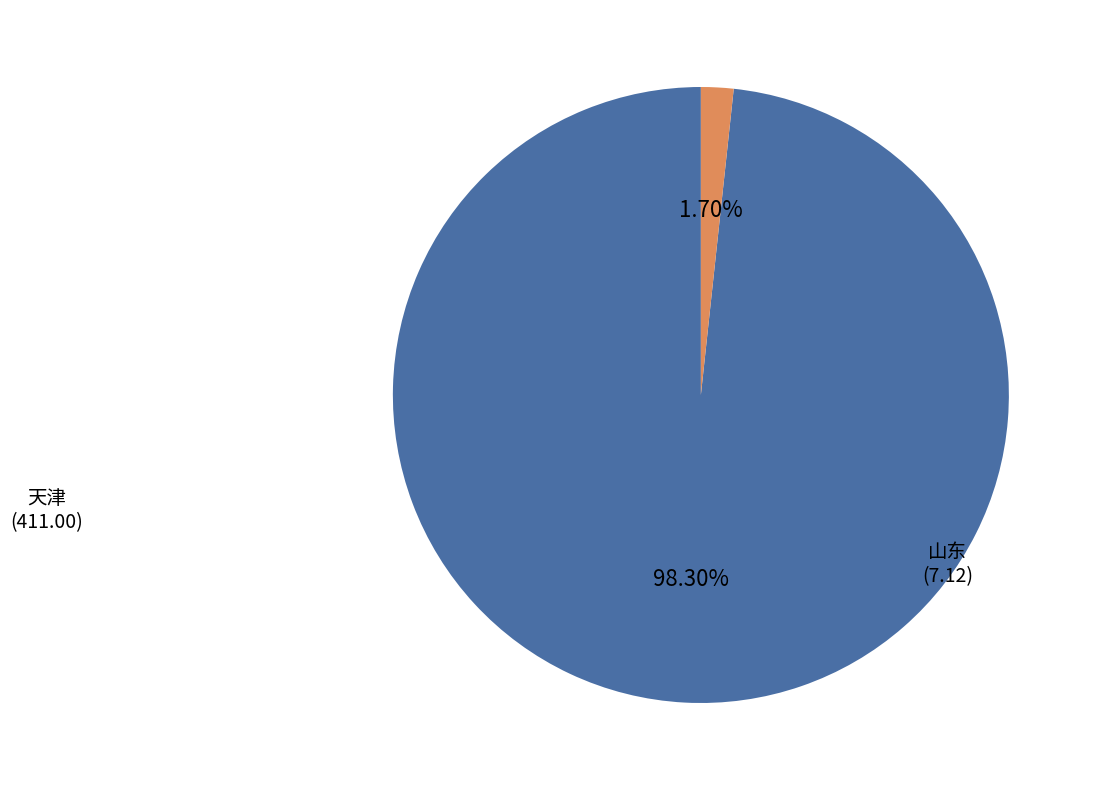

Rank the categories by value from lowest to highest.

山东, 天津